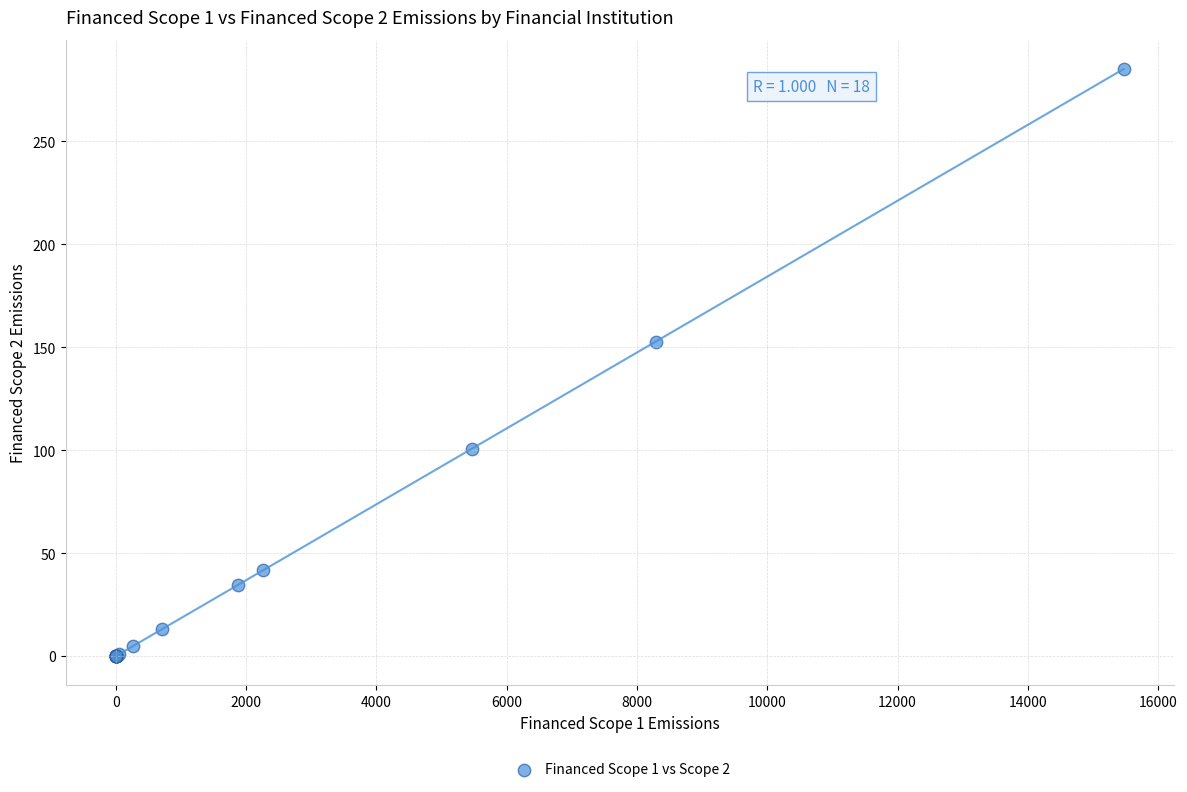

What Y value in the scatter plot is closest to 142?

152.7